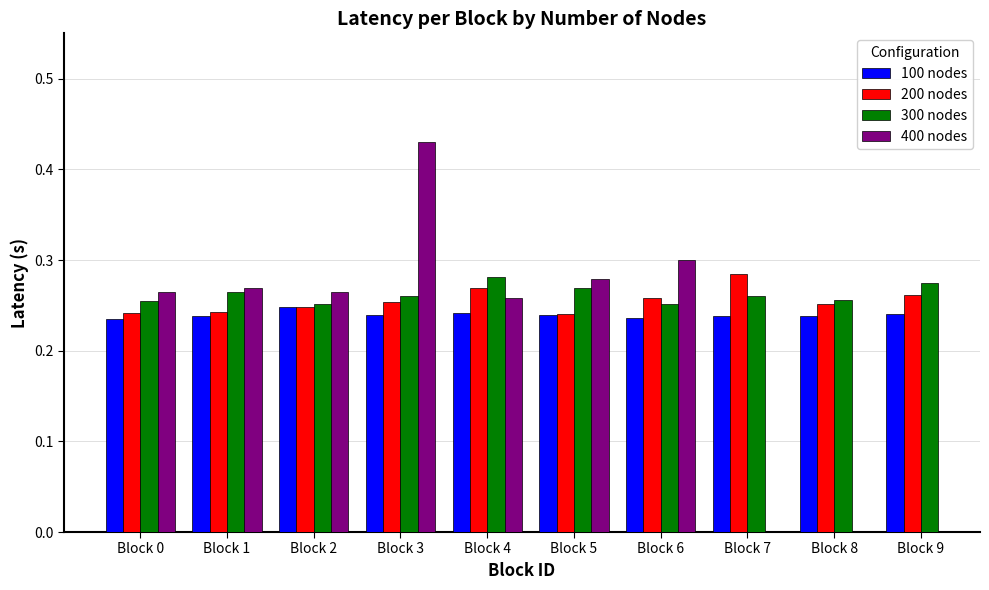

Count the 100 nodes values in the range 0 to 1.

10